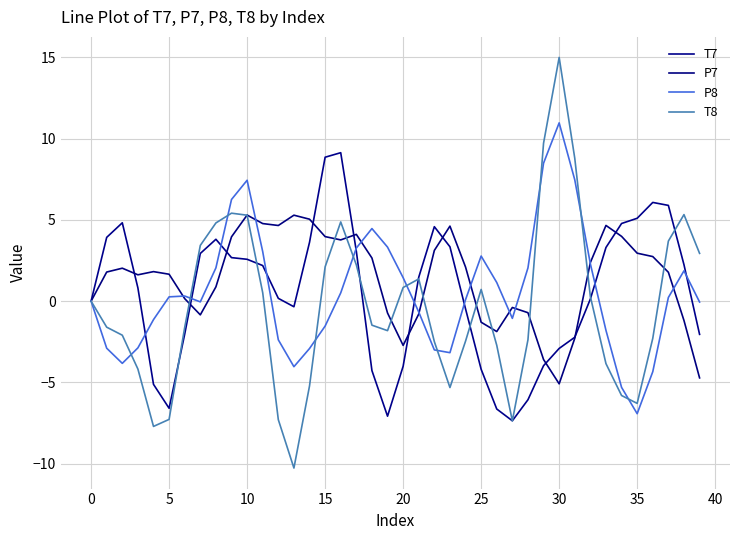

Is this an area chart (filled region under the line)?

No